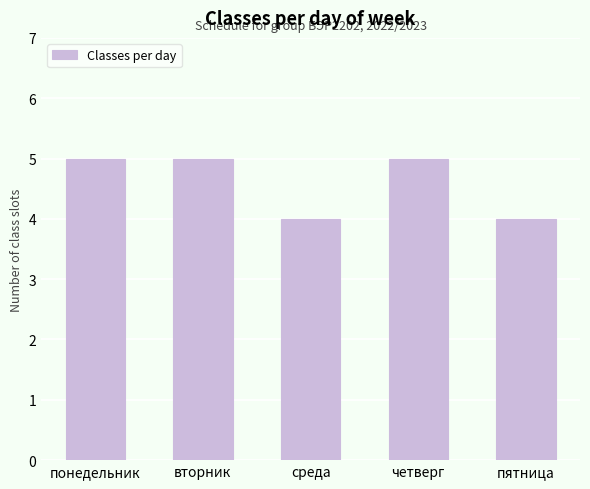

What is the value of the 5th bar from the left?

4